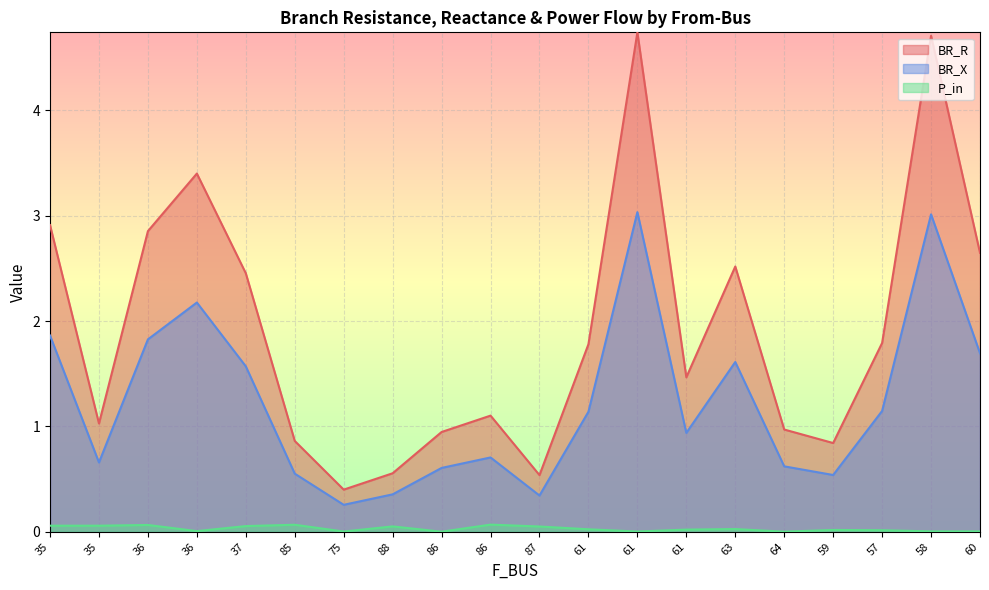

What are all the series names shown in the legend?

BR_R, BR_X, P_in